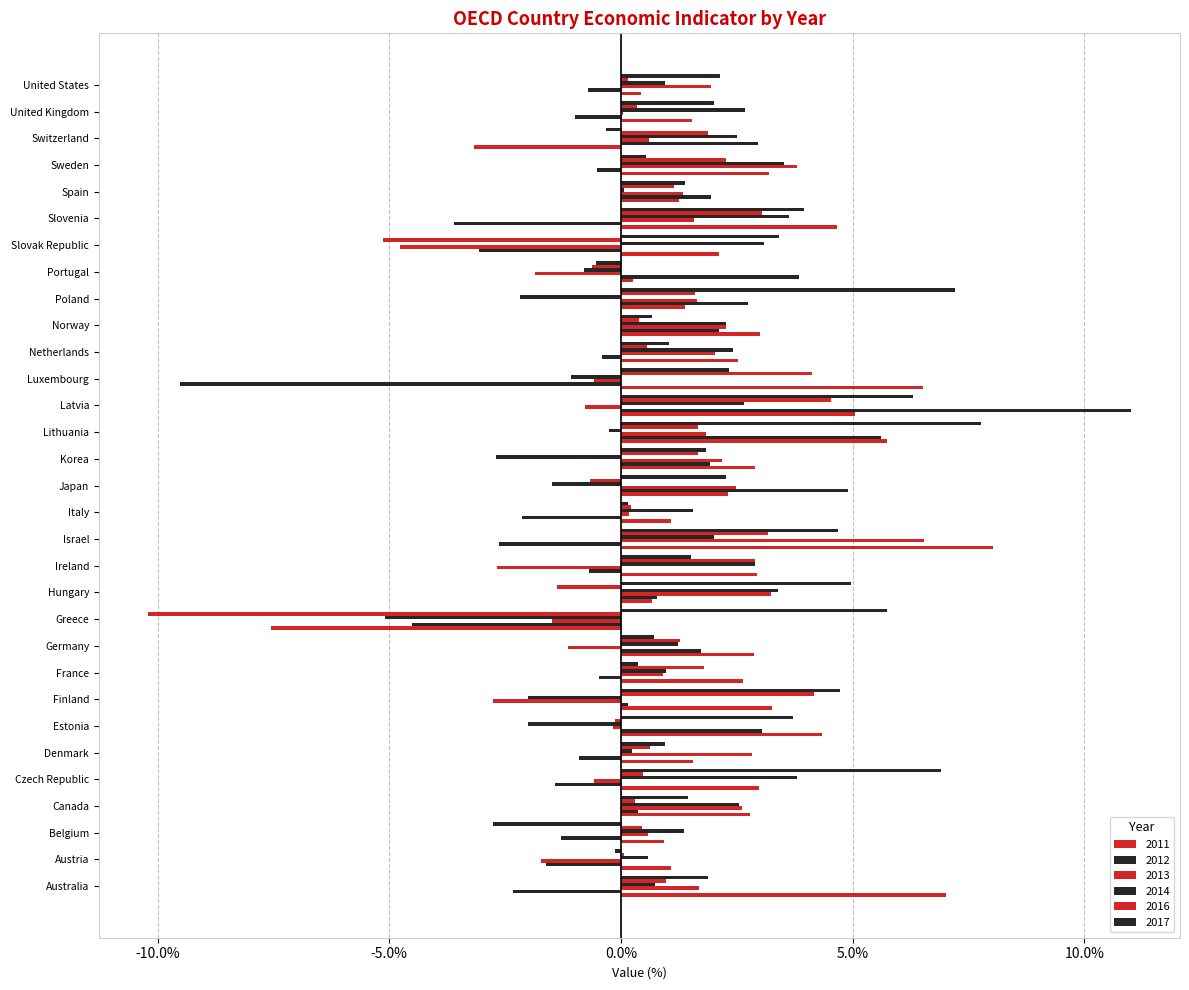

How many distinct data groups are displayed?

6